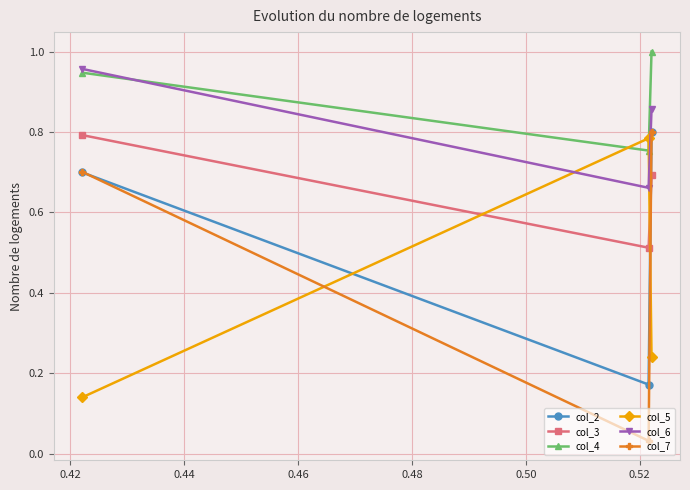

Which series has the widest spread of values?

col_7